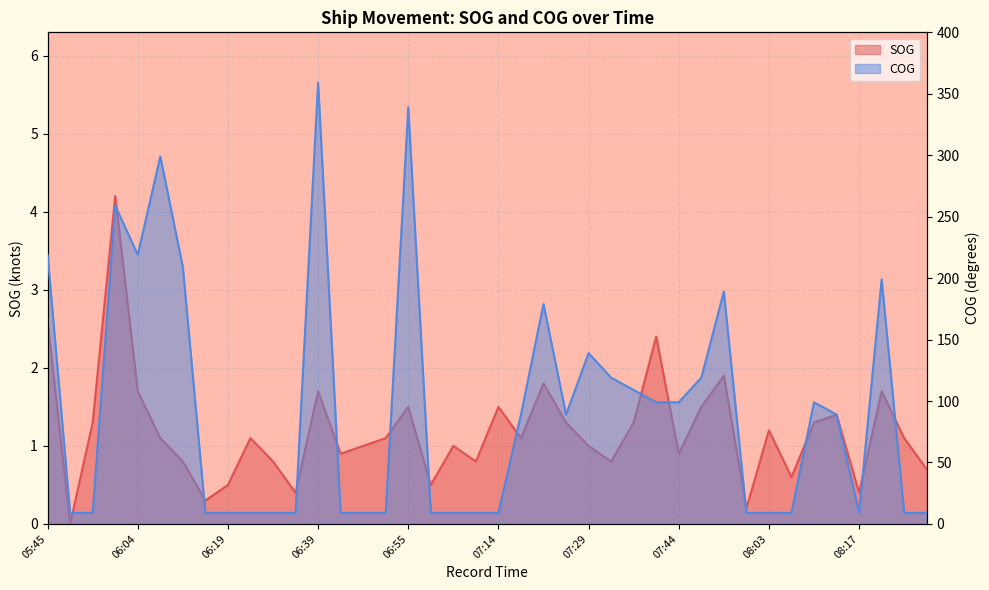

Reading left to right, transcribe all the data shown in this chart.

SOG: 05:45=2.6	05:51=0.0	05:55=1.3	05:59=4.2	06:04=1.7	06:08=1.1	06:10=0.8	06:15=0.3	06:19=0.5	06:24=1.1	06:28=0.8	06:35=0.4	06:39=1.7	06:44=0.9	06:48=1.0	06:53=1.1	06:55=1.5	07:00=0.5	07:06=1.0	07:08=0.8	07:14=1.5	07:17=1.1	07:22=1.8	07:25=1.3	07:29=1.0	07:34=0.8	07:36=1.3	07:41=2.4	07:44=0.9	07:49=1.5	07:52=1.9	07:58=0.2	08:03=1.2	08:06=0.6	08:11=1.3	08:14=1.4	08:17=0.4	08:22=1.7	08:25=1.1	08:30=0.7
COG: 05:45=219.0	05:51=9.0	05:55=9.0	05:59=259.0	06:04=219.0	06:08=299.0	06:10=209.0	06:15=9.0	06:19=9.0	06:24=9.0	06:28=9.0	06:35=9.0	06:39=359.0	06:44=9.0	06:48=9.0	06:53=9.0	06:55=339.0	07:00=9.0	07:06=9.0	07:08=9.0	07:14=9.0	07:17=89.0	07:22=179.0	07:25=89.0	07:29=139.0	07:34=119.0	07:36=109.0	07:41=99.0	07:44=99.0	07:49=119.0	07:52=189.0	07:58=9.0	08:03=9.0	08:06=9.0	08:11=99.0	08:14=89.0	08:17=9.0	08:22=199.0	08:25=9.0	08:30=9.0